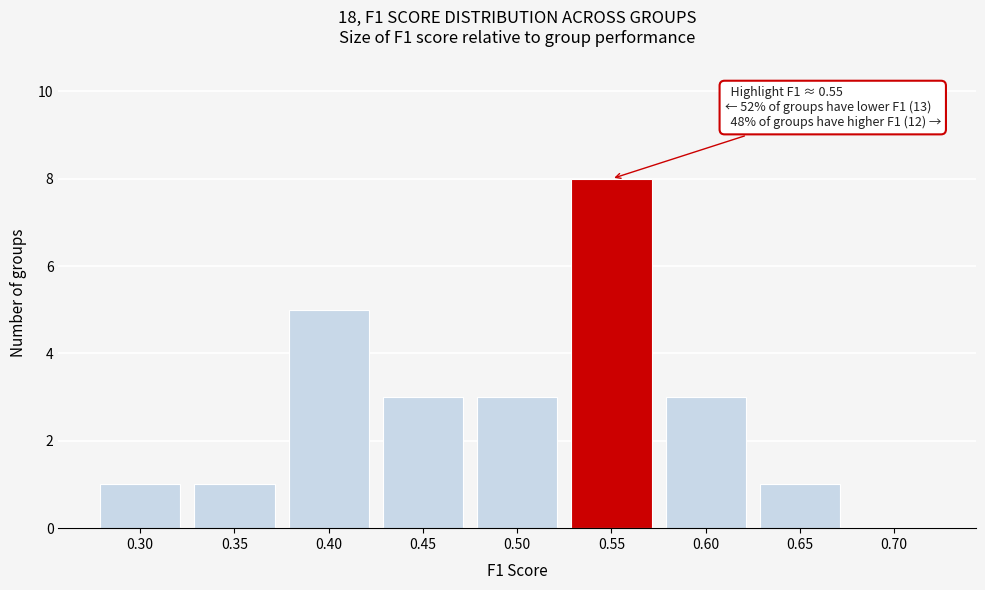

Reading right to left, what are all the values shown in this chart?

0.70=0	0.65=1	0.60=3	0.55=8	0.50=3	0.45=3	0.40=5	0.35=1	0.30=1